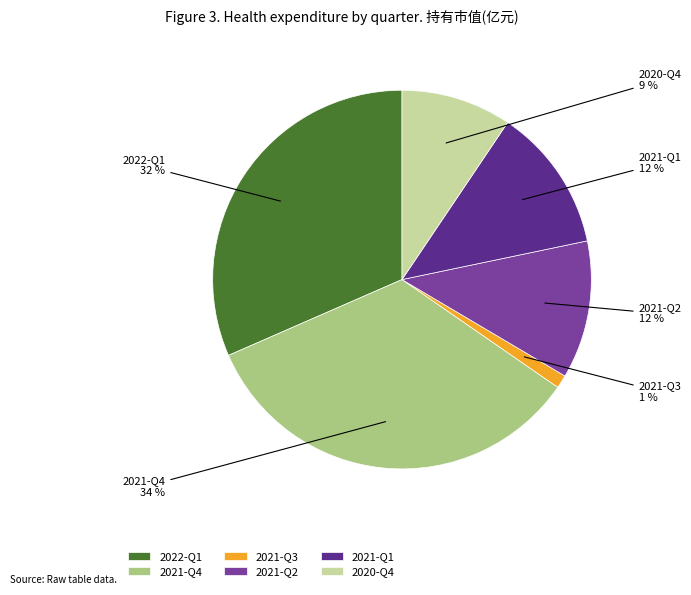

The 2021-Q4 slice represents 34% of the pie. True or false?

True